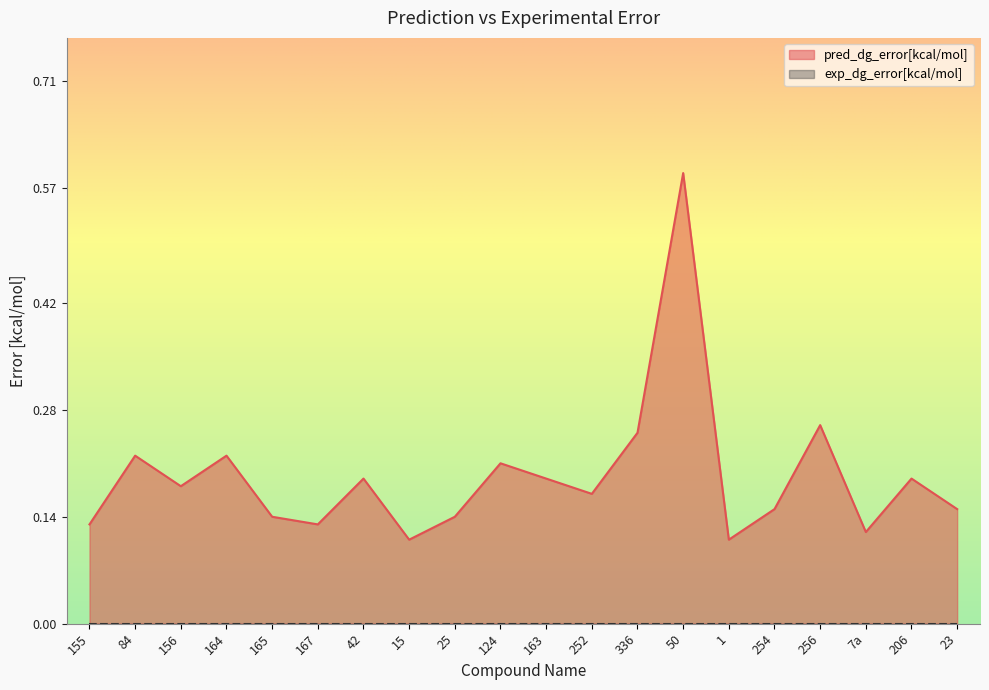

What is the average value?

0.2